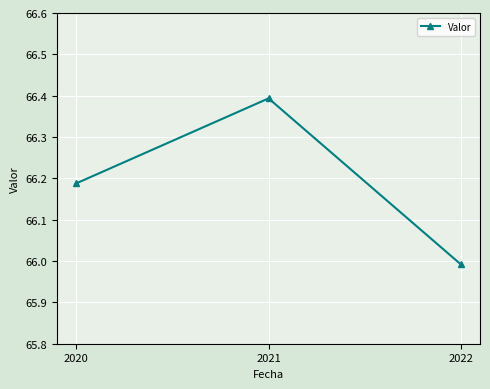

Is it true that the value at 2022 is 102.4?

False